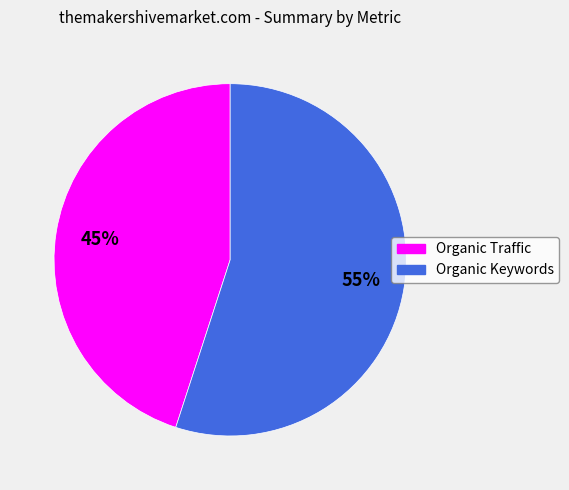

Rank the categories by value from lowest to highest.

Organic Traffic, Organic Keywords